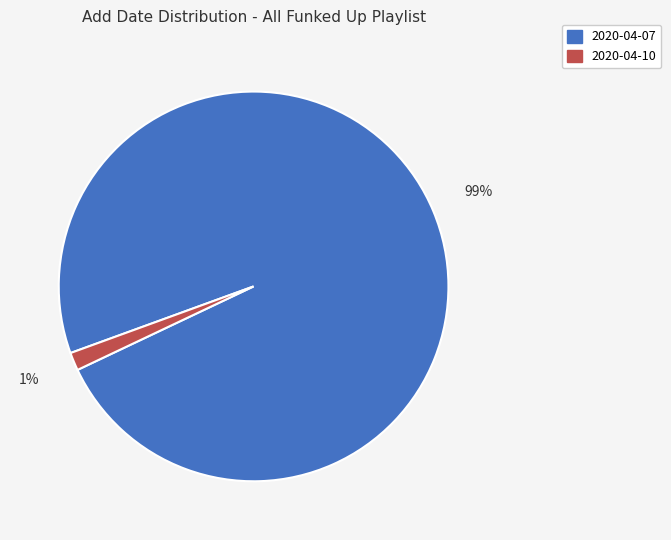

Do 2020-04-07 and 2020-04-10 together represent more than half of the pie?

Yes